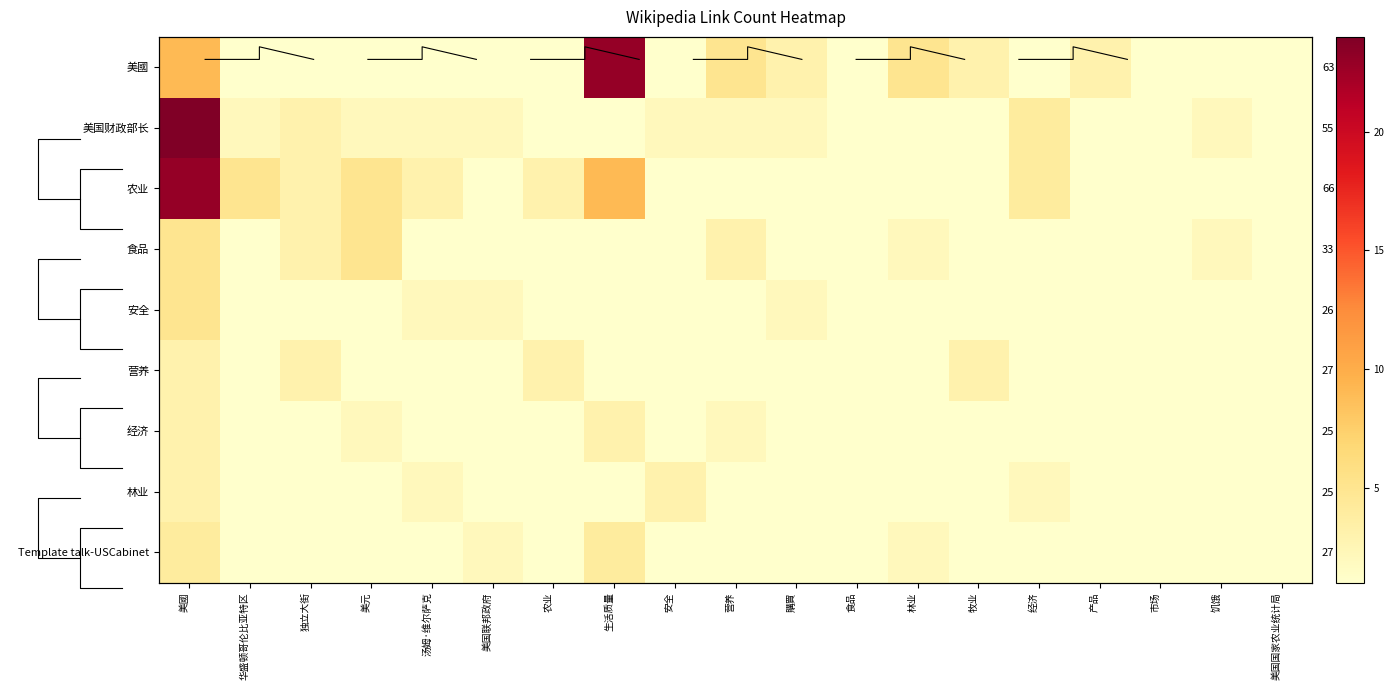

Rank the series at 安全 from highest to lowest value.

林业, 美国财政部长, 美國, 农业, 食品, 安全, 营养, 经济, Template talk-USCabinet